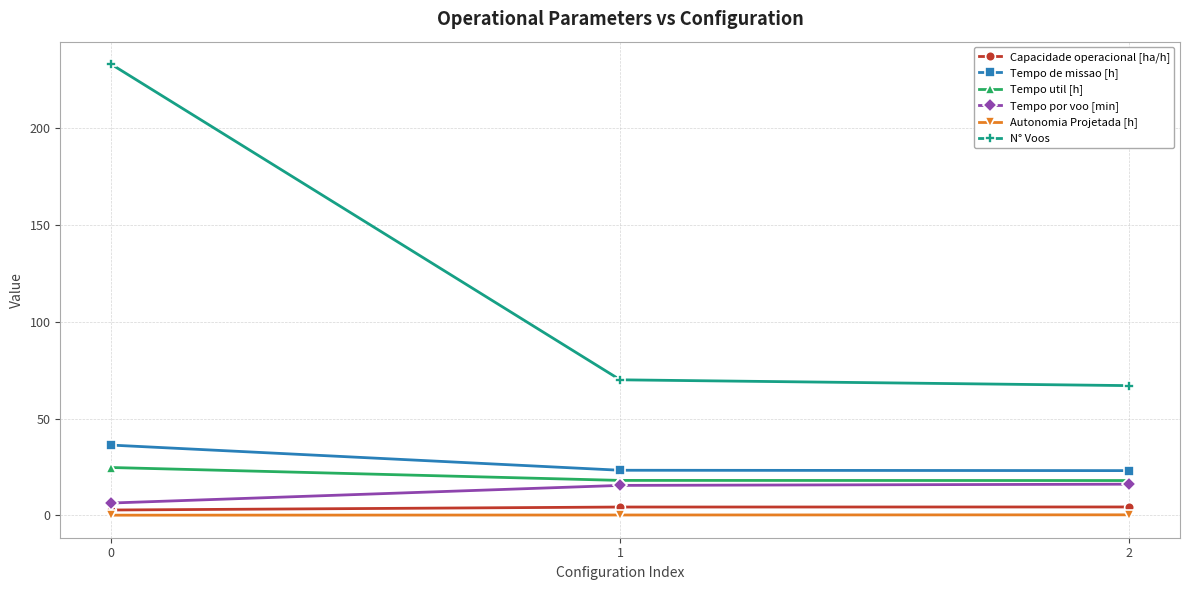

What is the highest value of the N° Voos series?

233.0